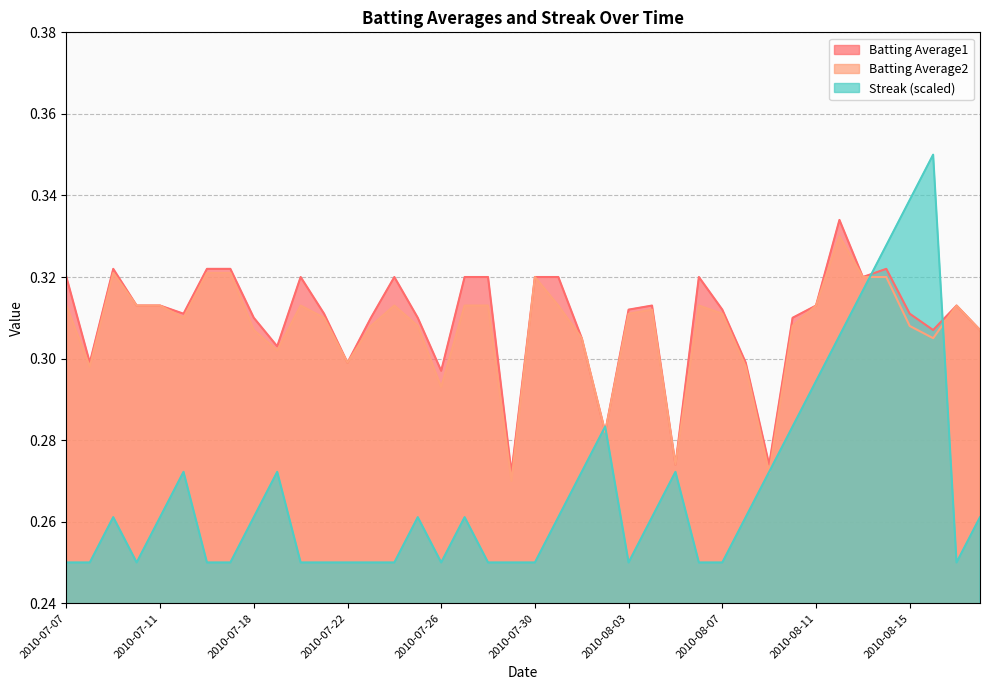

At how many categories does at least one series exceed 0?

40